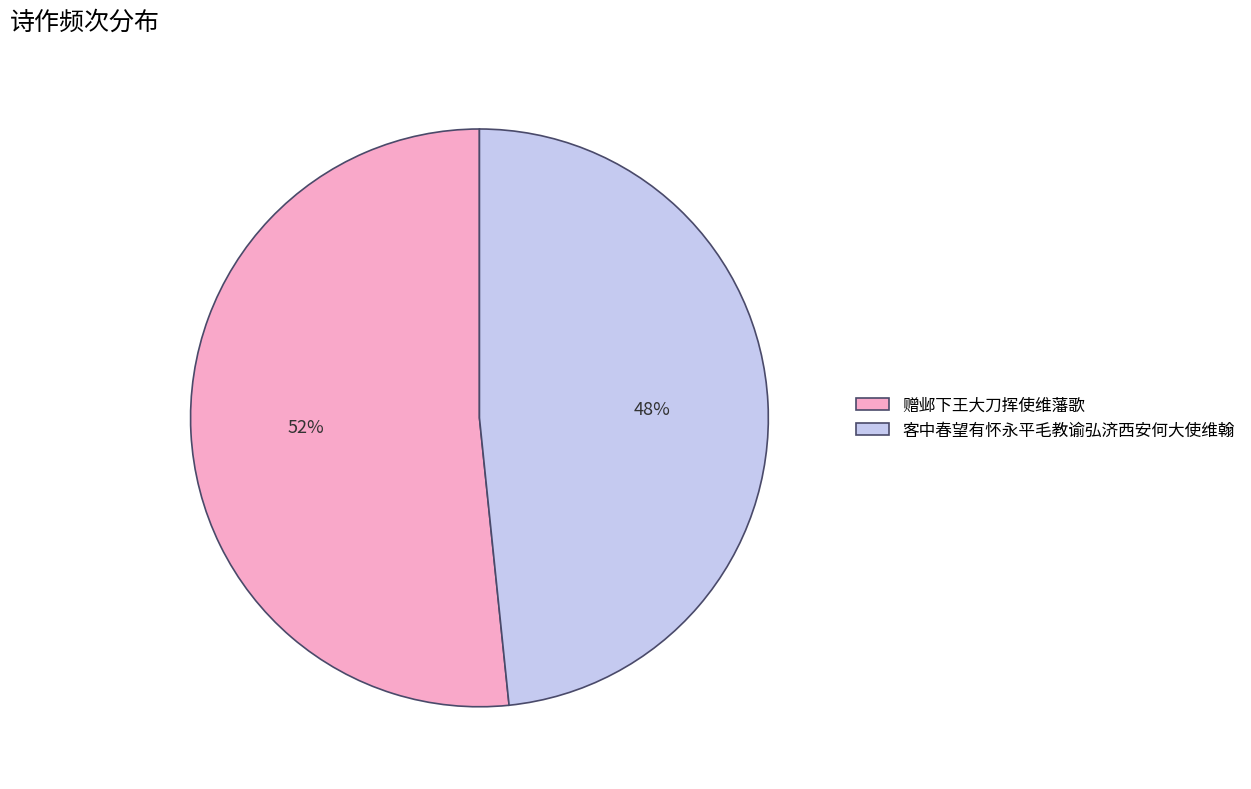

The 客中春望有怀永平毛教谕弘济西安何大使维翰 slice represents 48% of the pie. True or false?

True